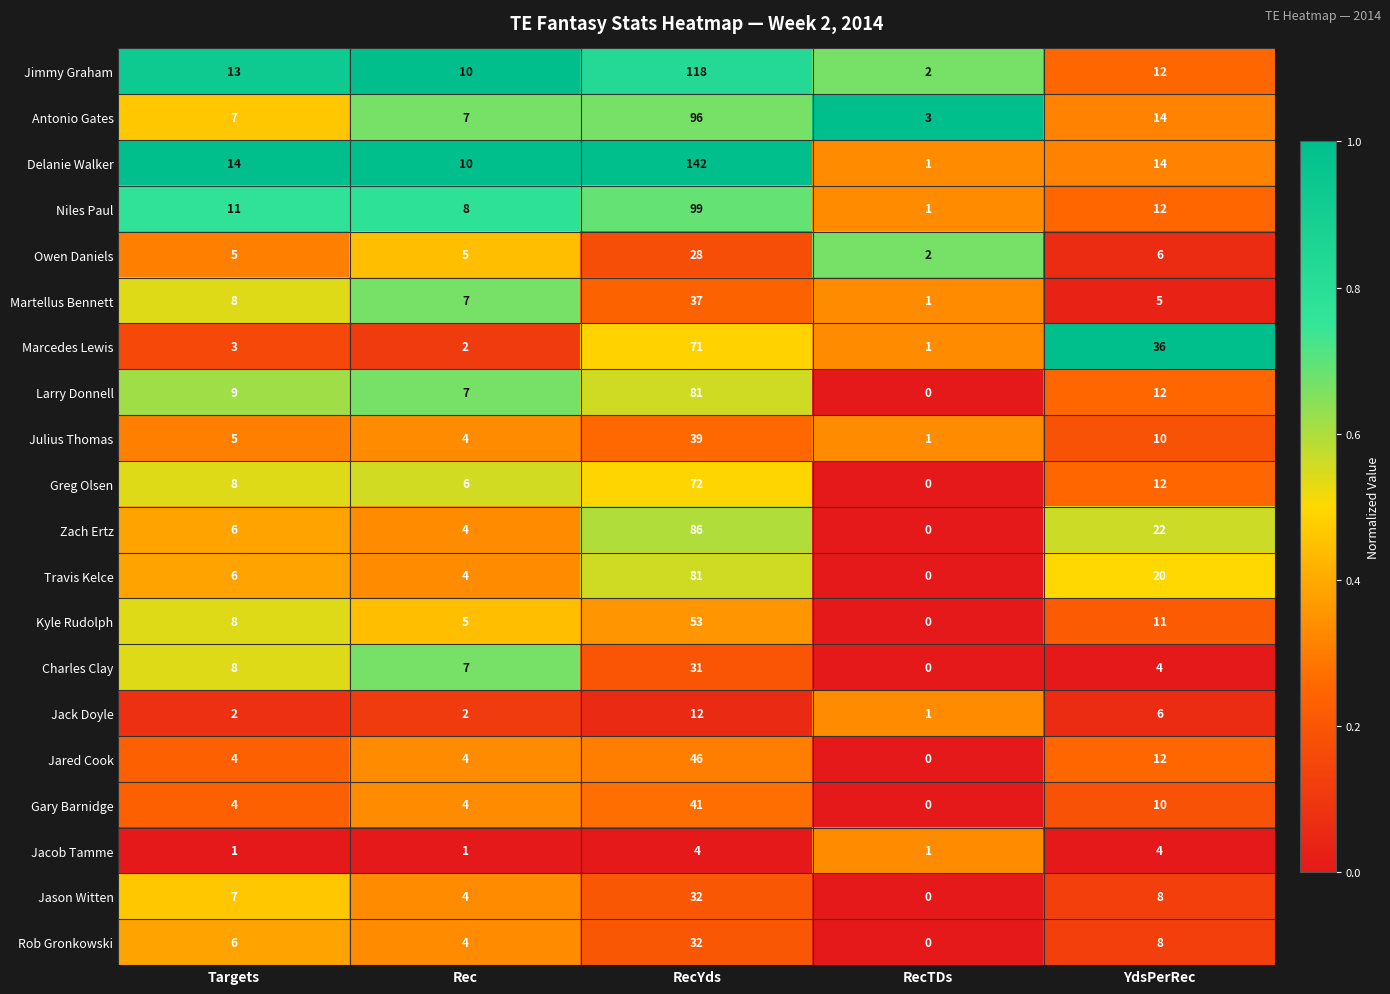

Which category has the highest value across all series?

RecYds